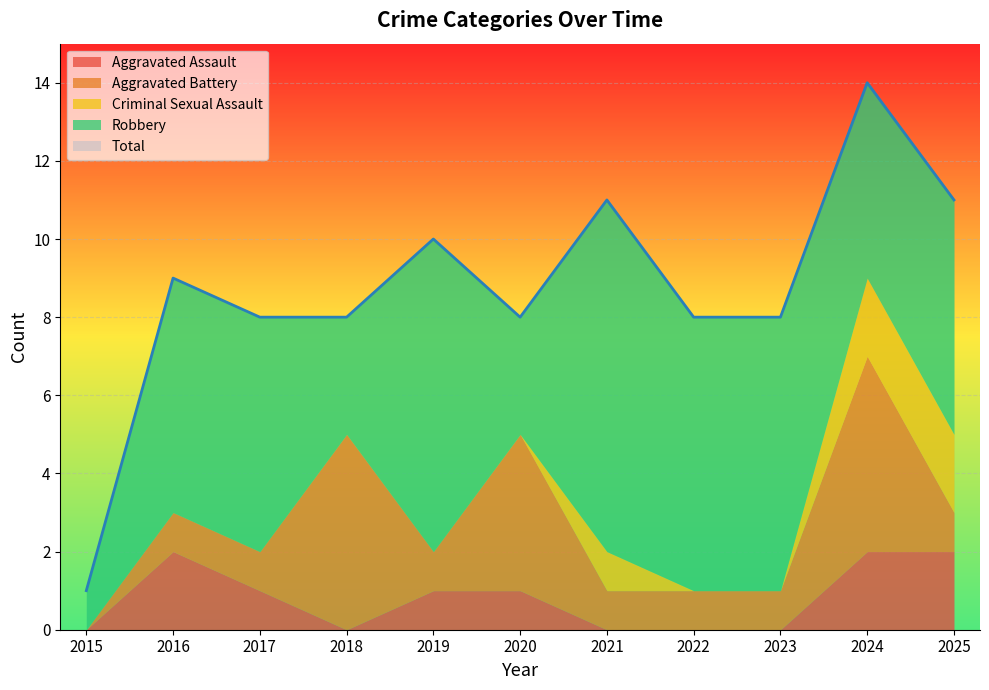

Reading right to left, transcribe all the data shown in this chart.

Aggravated Assault: 2	2	0	0	0	1	1	0	1	2	0
Aggravated Battery: 1	5	1	1	1	4	1	5	1	1	0
Criminal Sexual Assault: 2	2	0	0	1	0	0	0	0	0	0
Robbery: 6	5	7	7	9	3	8	3	6	6	1
Total: 11	14	8	8	11	8	10	8	8	9	1